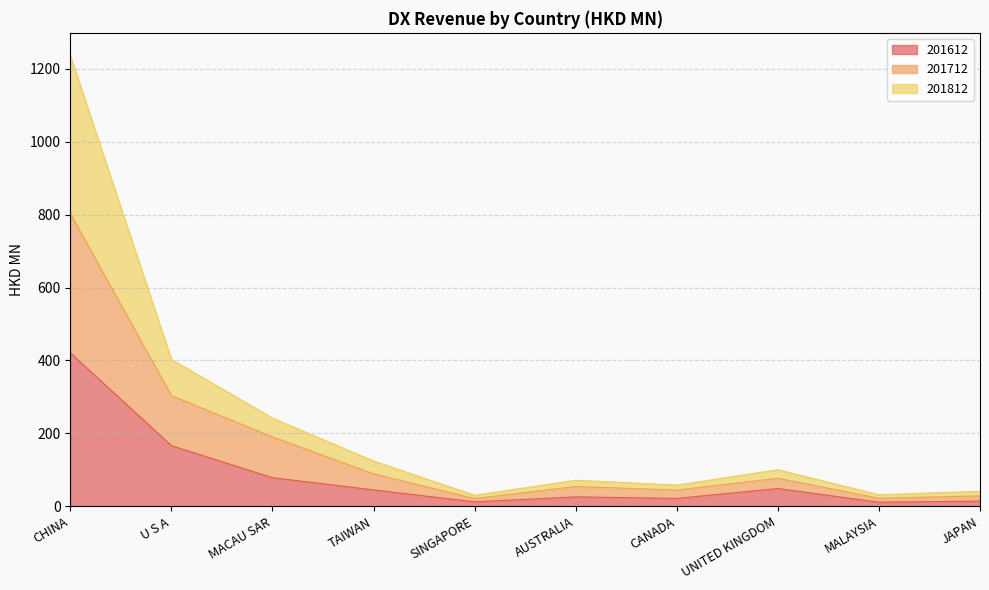

Which series changed the most between SINGAPORE and JAPAN?

201812